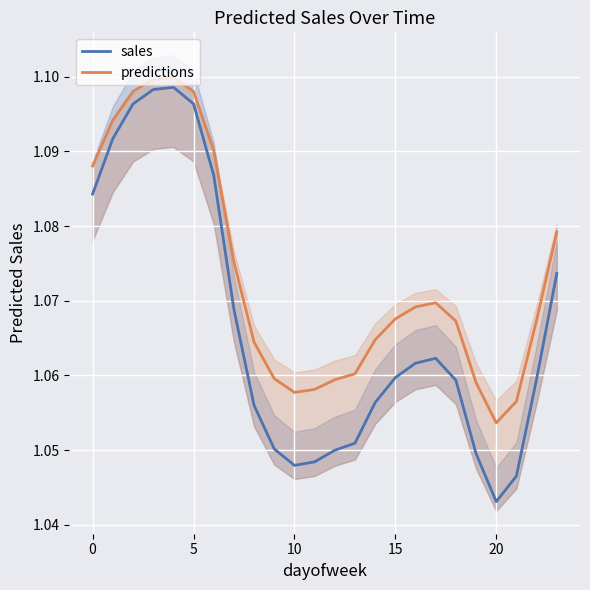

What are all the series names shown in the legend?

sales, predictions